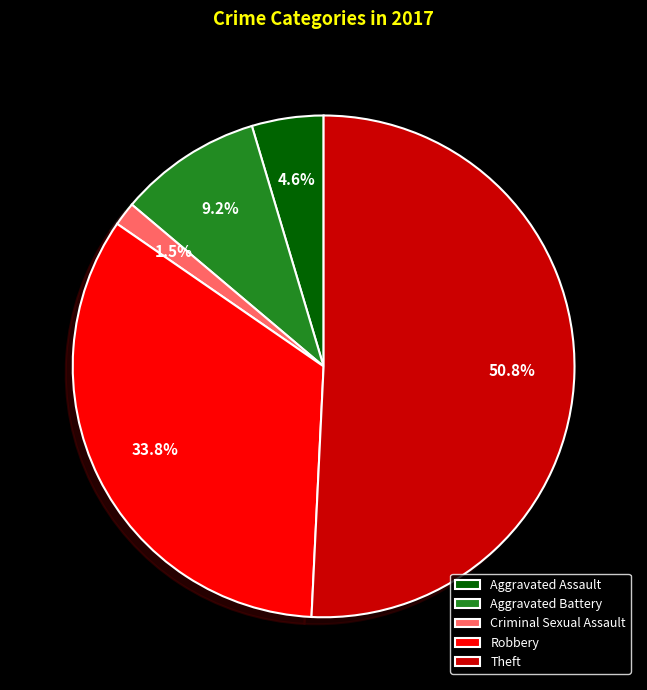

Does Aggravated Battery account for over 50% of the chart?

No